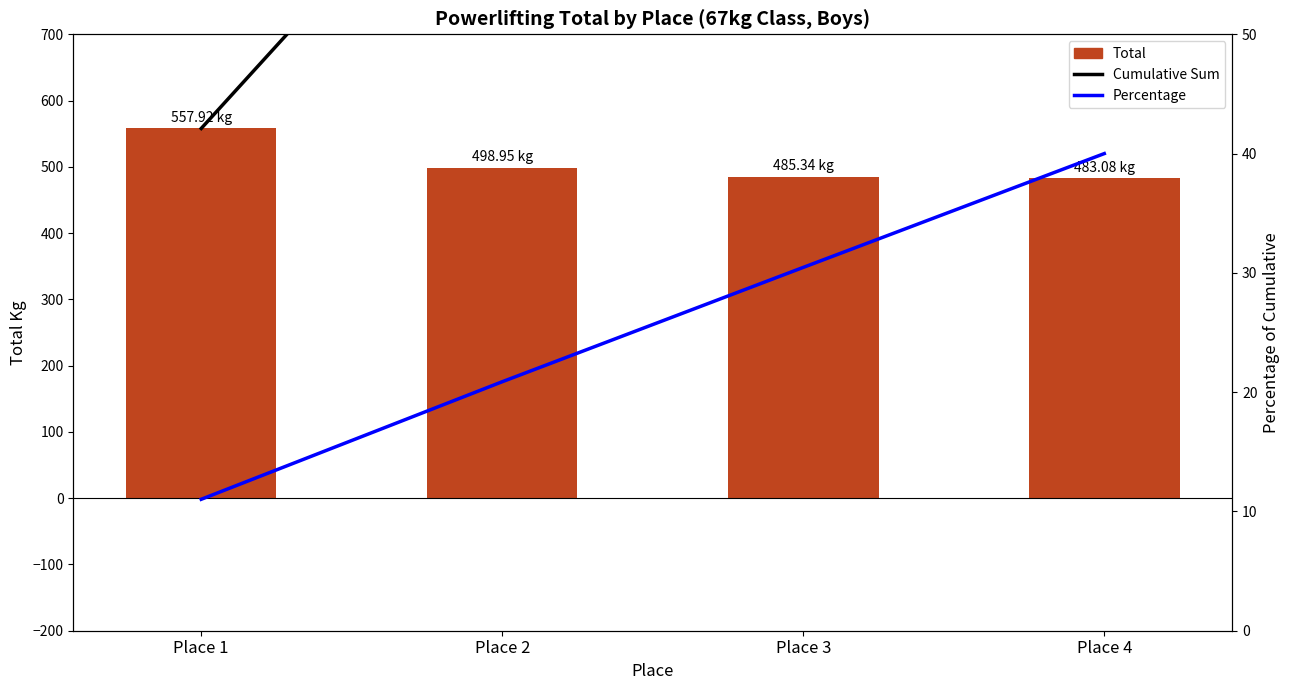

Rank the series by their maximum value, from highest to lowest.

Cumulative Sum, Total, Percentage